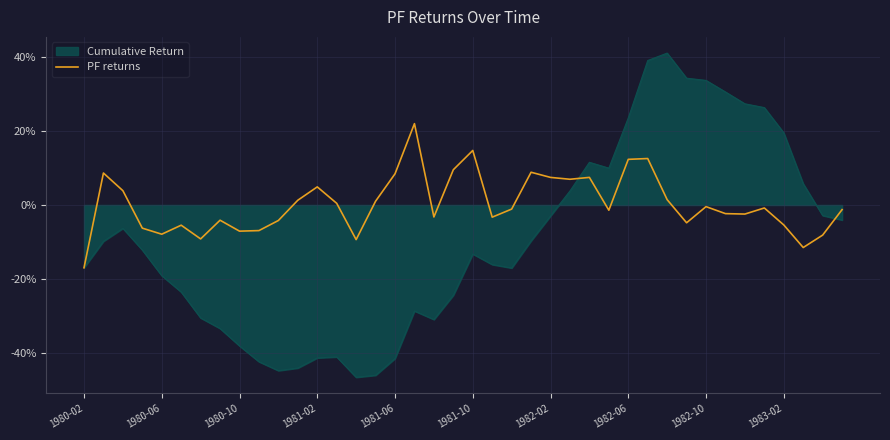

What are all the series names shown in the legend?

Cumulative Return, PF returns